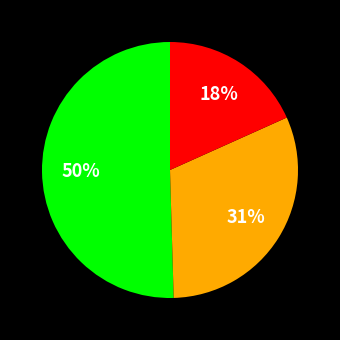

To the nearest percent, what is the average slice percentage?

33%